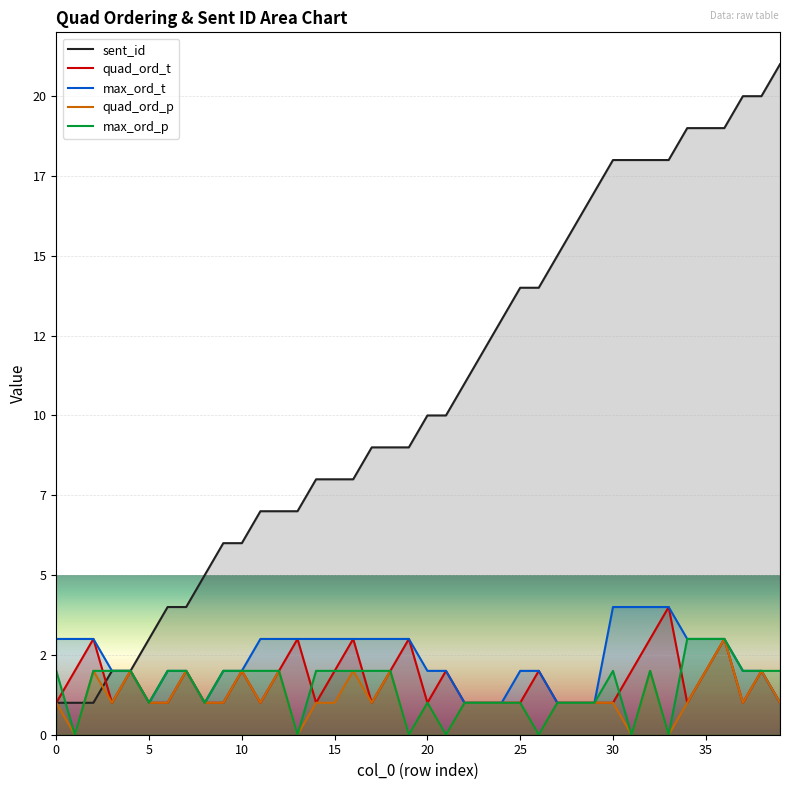

The sent_id series shows 4 at 16. True or false?

False